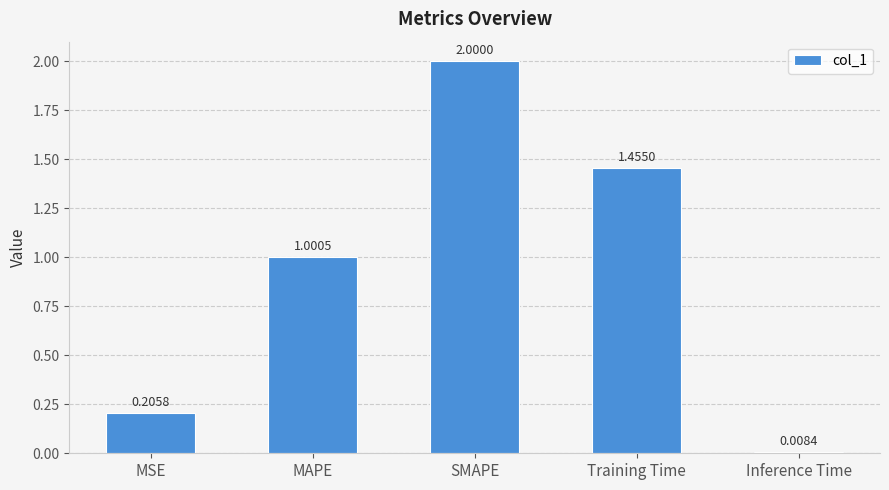

Which category has the highest value across all series?

SMAPE